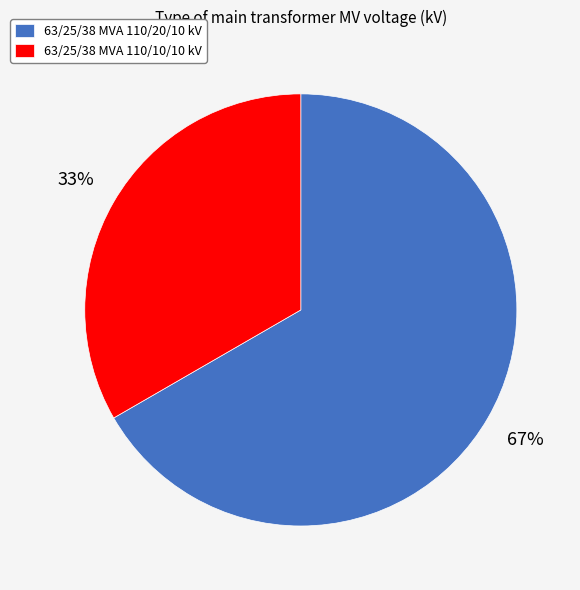

To the nearest percent, what is the combined percentage of 63/25/38 MVA 110/10/10 kV and 63/25/38 MVA 110/20/10 kV?

100%